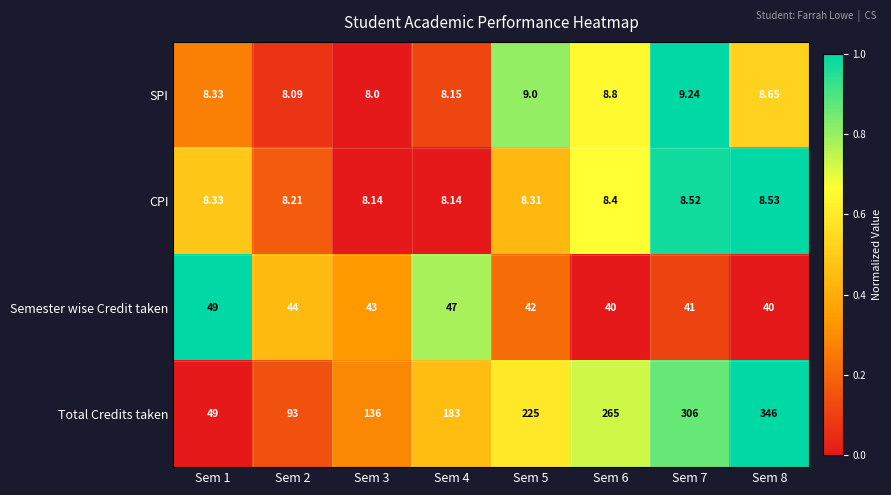

Which category has the highest value across all series?

Sem 8